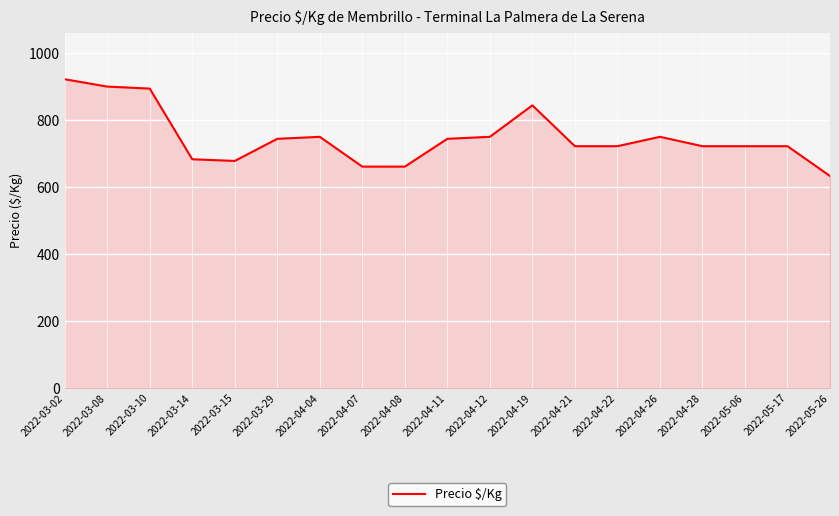

Reading left to right, extract all data points from this chart.

2022-03-02=922	2022-03-08=900	2022-03-10=894	2022-03-14=683	2022-03-15=678	2022-03-29=744	2022-04-04=750	2022-04-07=661	2022-04-08=661	2022-04-11=744	2022-04-12=750	2022-04-19=844	2022-04-21=722	2022-04-22=722	2022-04-26=750	2022-04-28=722	2022-05-06=722	2022-05-17=722	2022-05-26=633